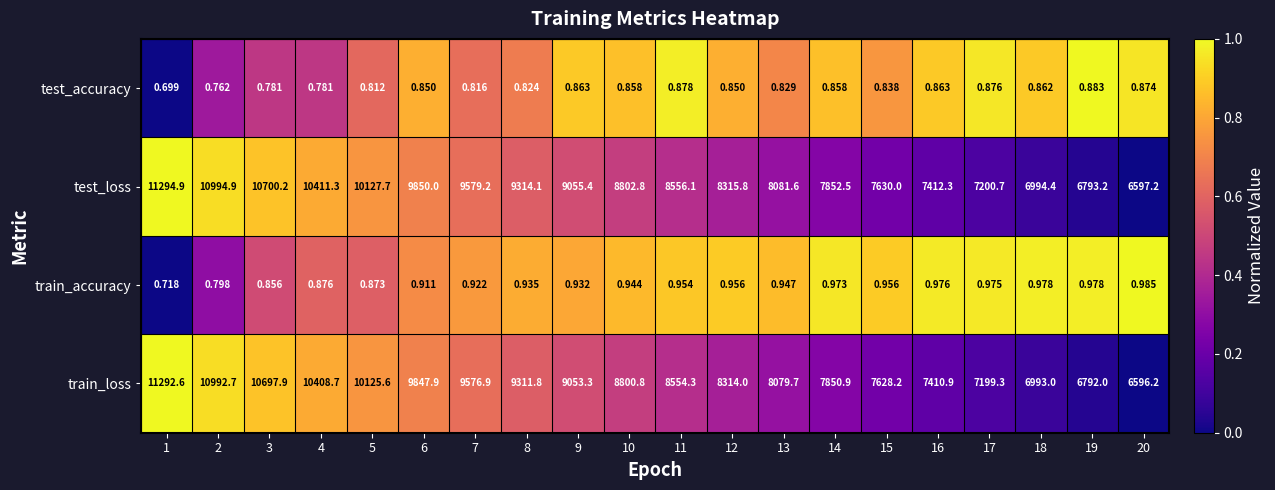

Which series has the largest range (max minus min)?

test_loss